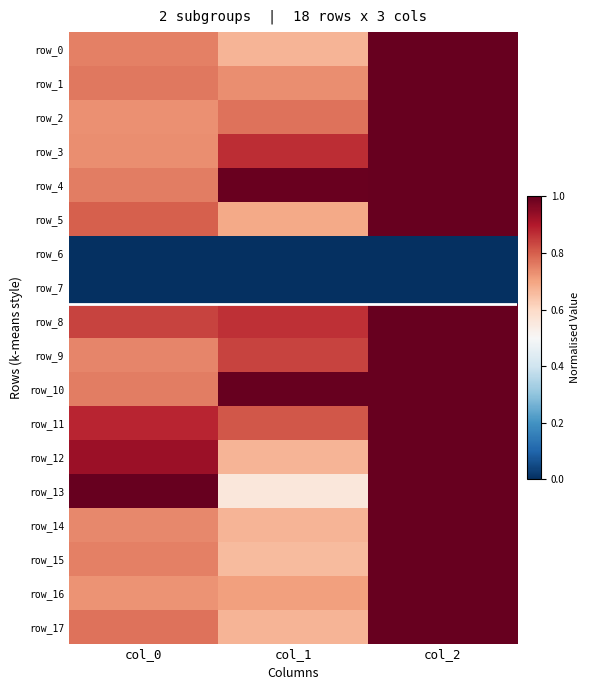

At how many categories does at least one series exceed 0?

3